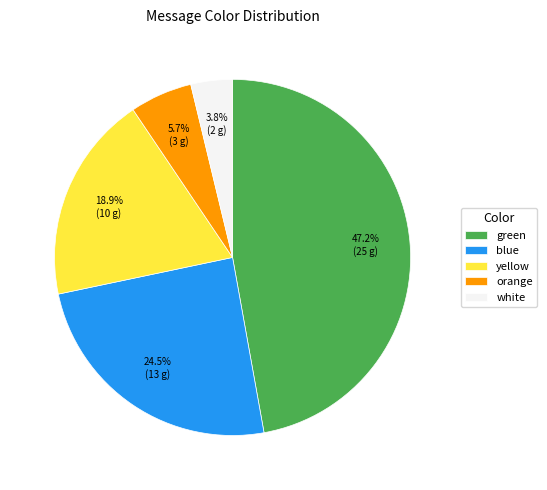

Combined, do blue and white account for over 50%?

No